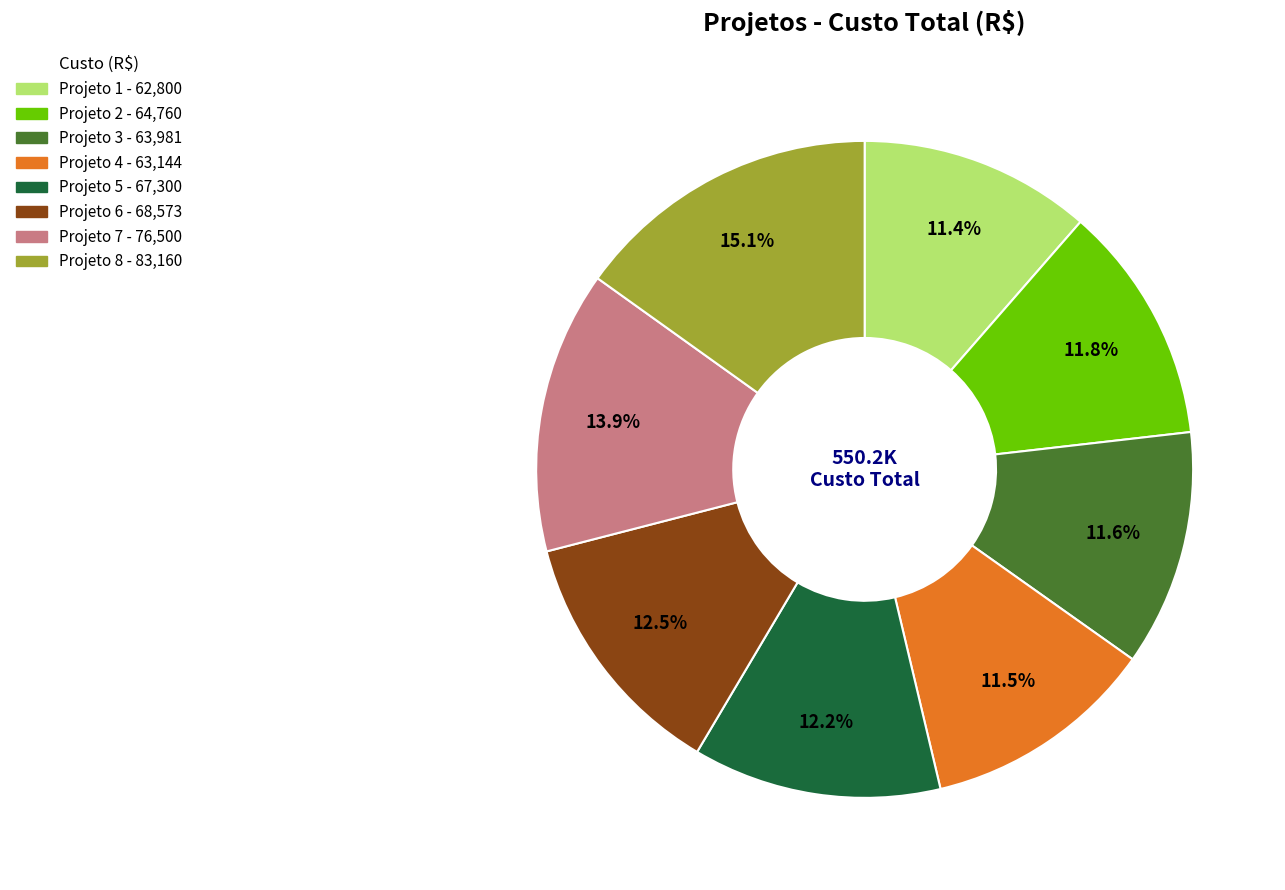

What percentage is NOT represented by Projeto 8?

84.9%